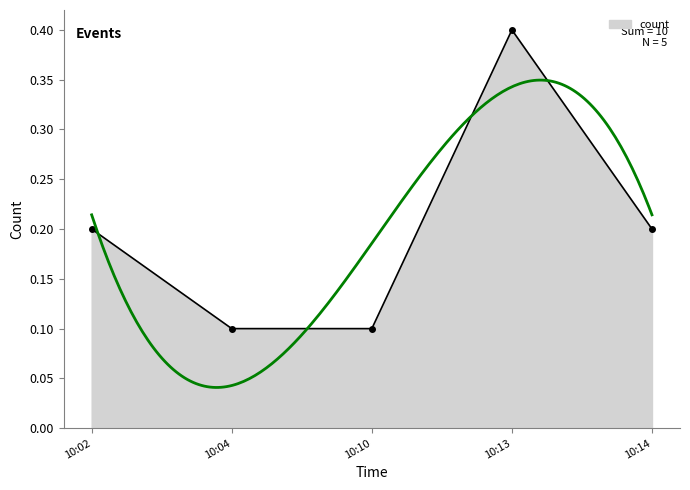

How many count values are between 0 and 1?

5